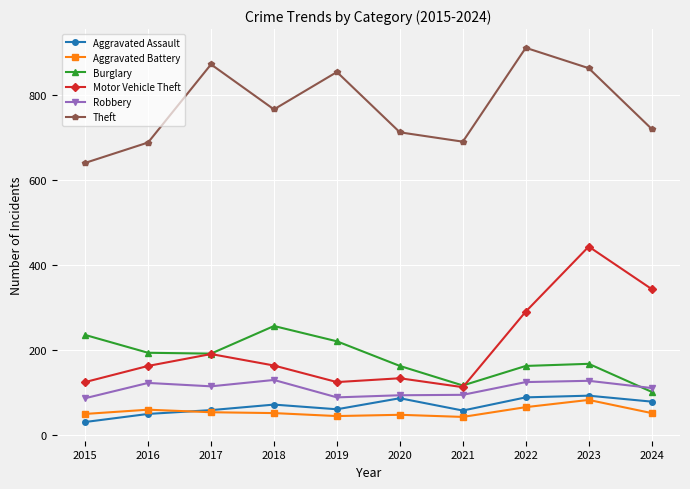

What is the smallest value displayed?

31